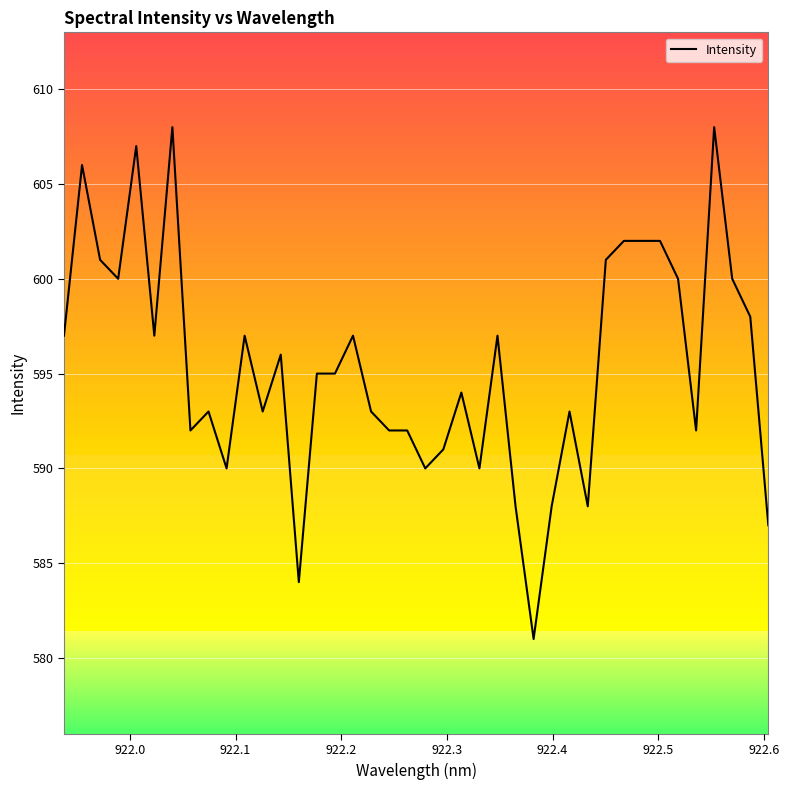

Reading left to right, transcribe all the data shown in this chart.

597	606	601	600	607	597	608	592	593	590	597	593	596	584	595	595	597	593	592	592	590	591	594	590	597	588	581	588	593	588	601	602	602	602	600	592	608	600	598	587